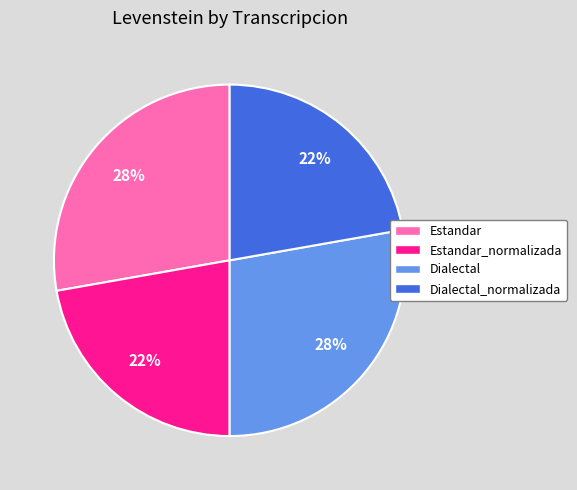

Combined, do Estandar_normalizada and Dialectal_normalizada account for over 50%?

No